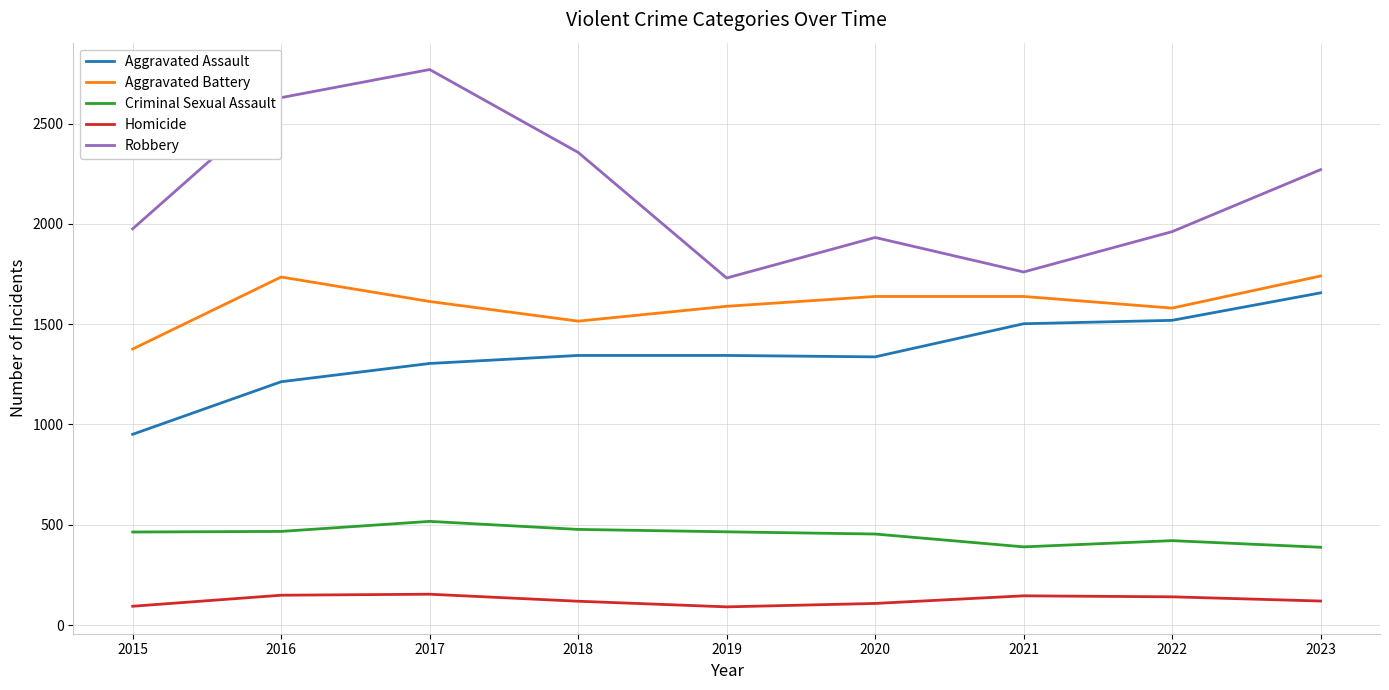

At which category does the chart reach its peak across all series?

2017